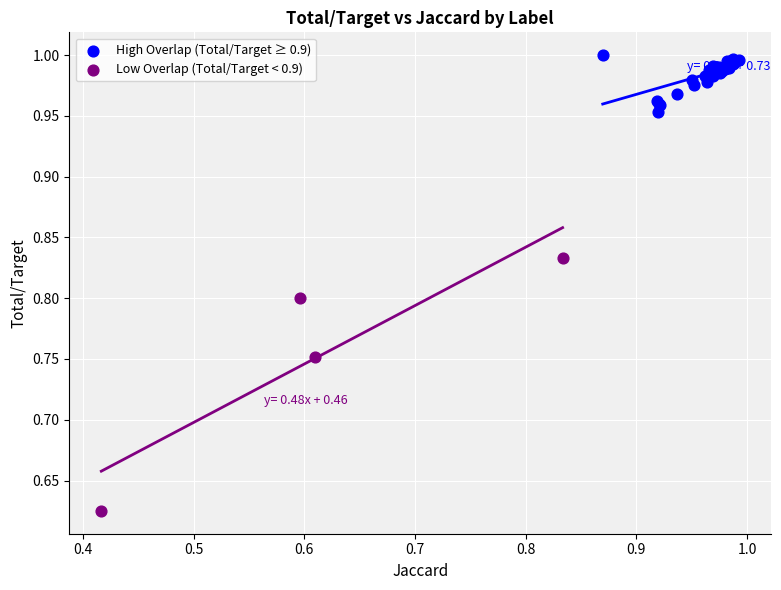

Which series contains the highest Y value?

High Overlap (Total/Target ≥ 0.9)